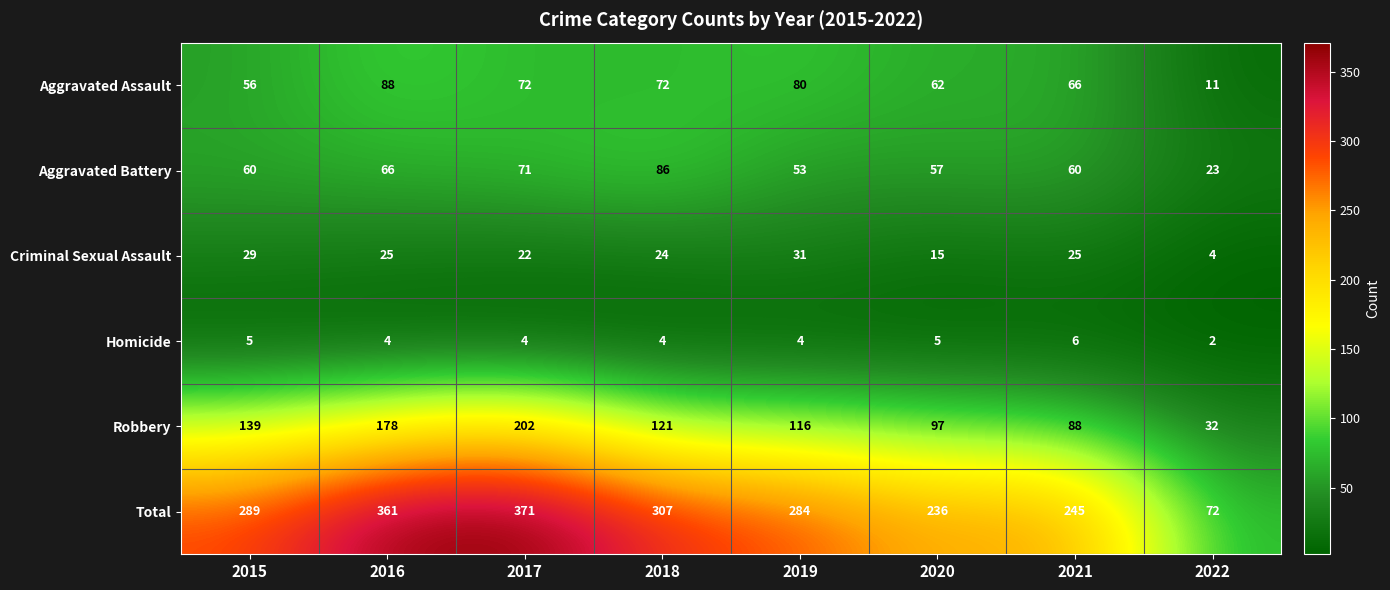

Is it true that Homicide equals 3 at 2015?

False